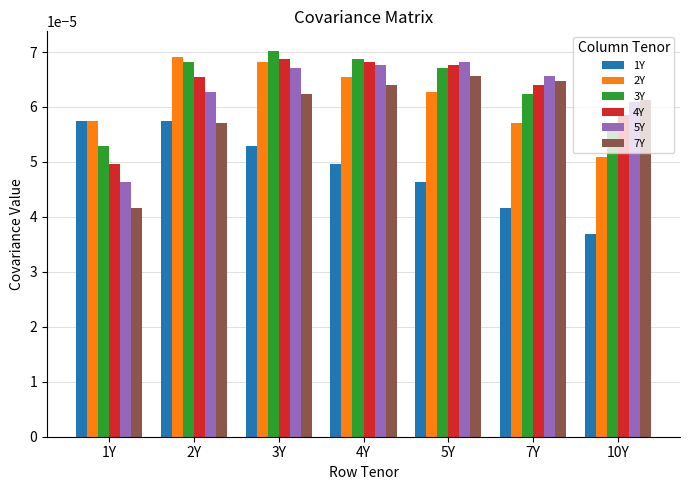

Count the number of categories in the chart.

7